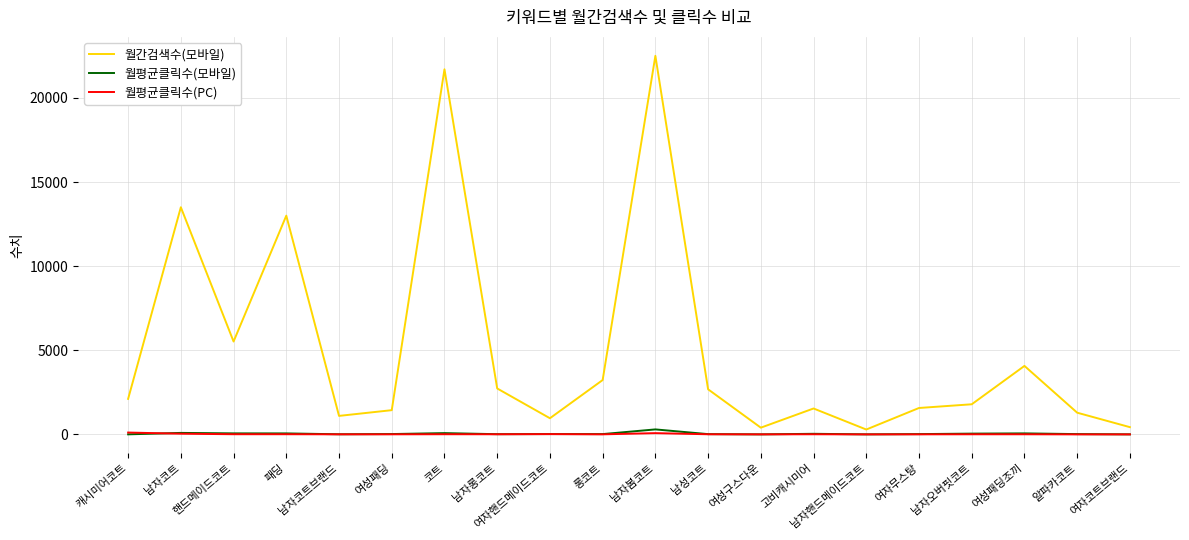

What is the maximum value shown in the chart?

22500.0